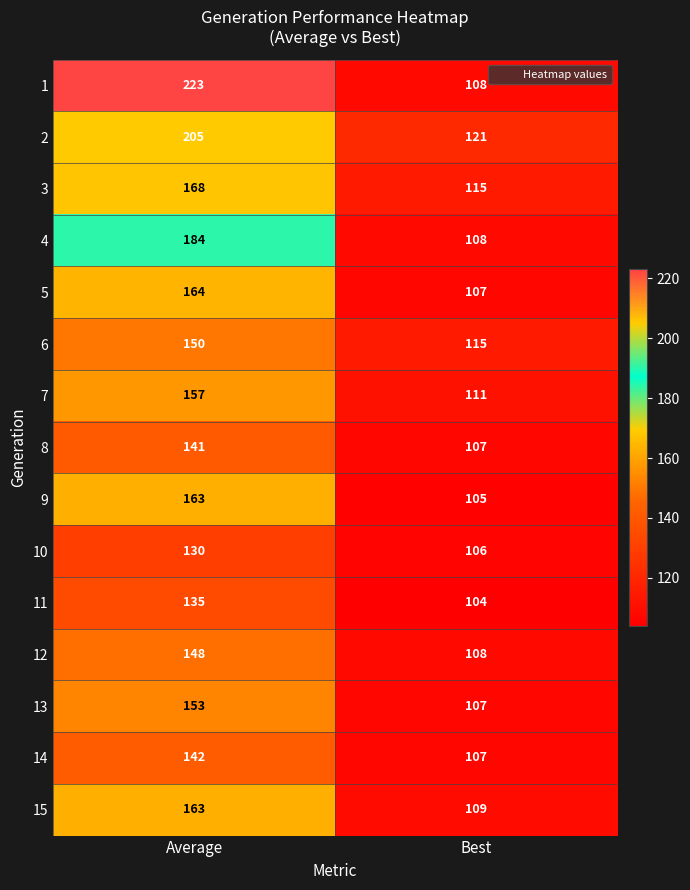

Which series has the largest range (max minus min)?

1